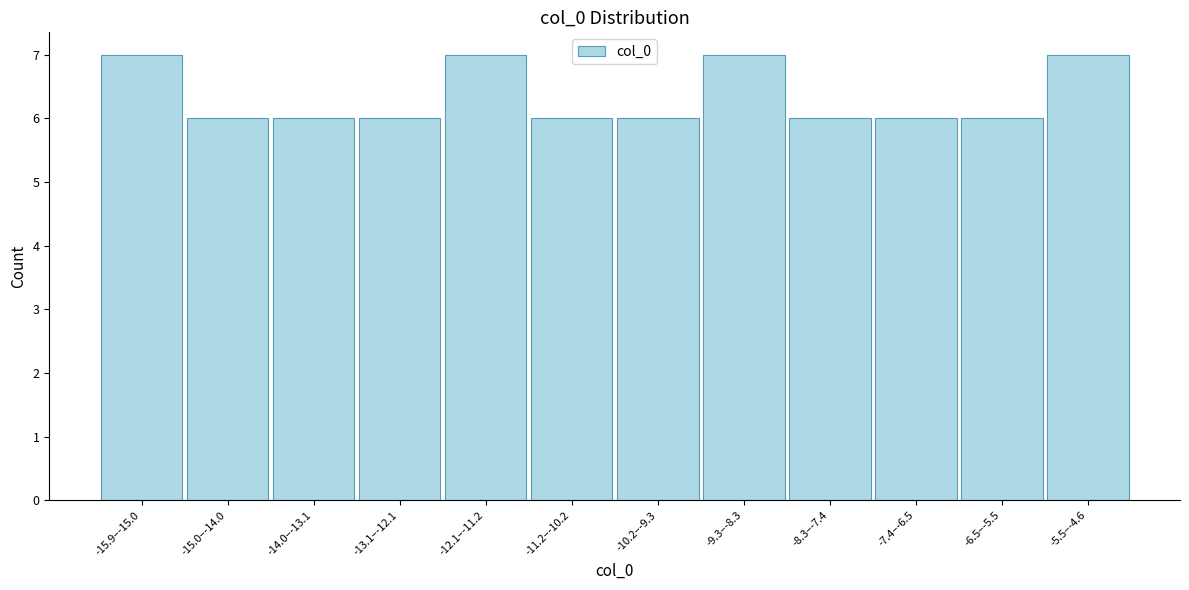

Reading right to left, transcribe all the data shown in this chart.

-5.5–-4.6=7	-6.5–-5.5=6	-7.4–-6.5=6	-8.3–-7.4=6	-9.3–-8.3=7	-10.2–-9.3=6	-11.2–-10.2=6	-12.1–-11.2=7	-13.1–-12.1=6	-14.0–-13.1=6	-15.0–-14.0=6	-15.9–-15.0=7